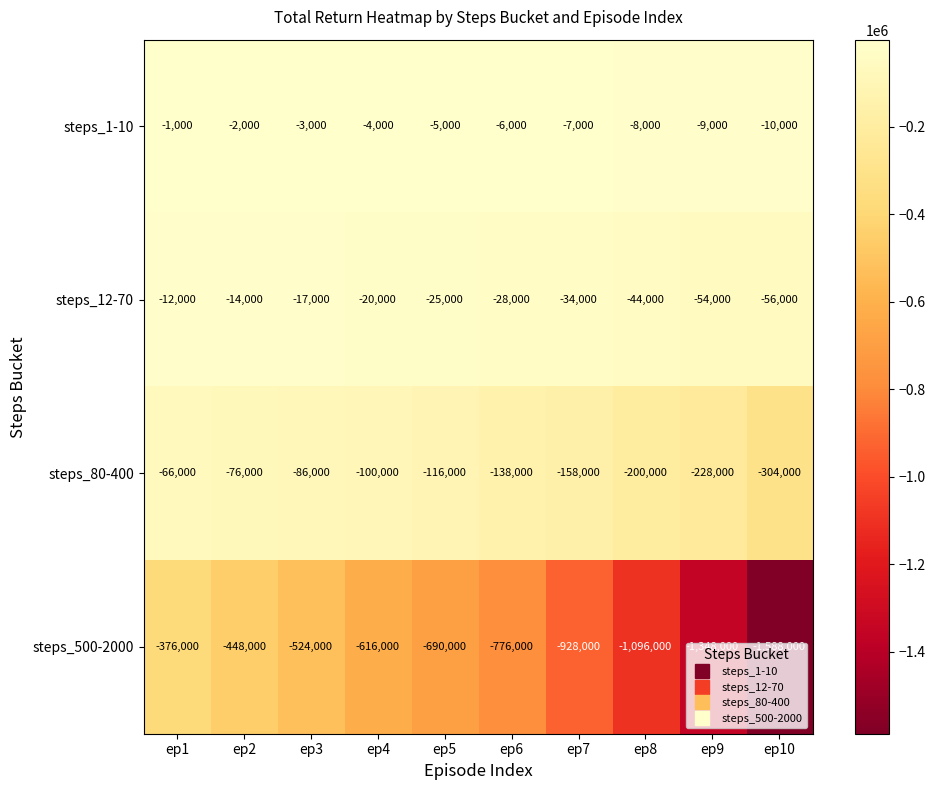

List the series in order of their peak value, lowest first.

steps_500-2000, steps_80-400, steps_12-70, steps_1-10